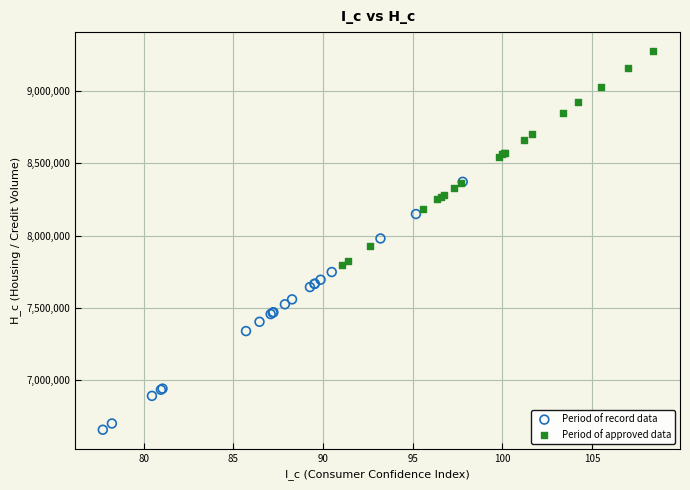

What are all the series names shown in the legend?

Period of record data, Period of approved data